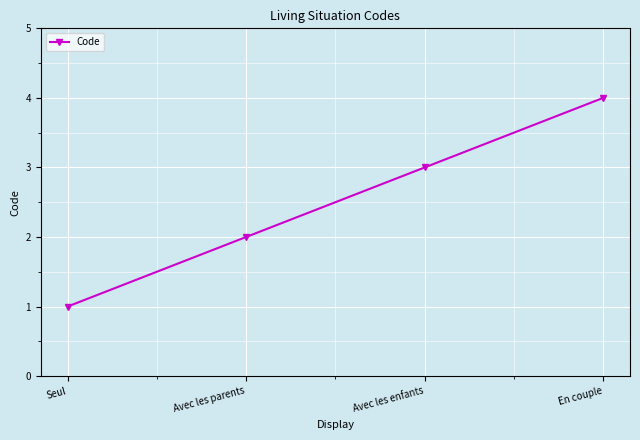

Rank the categories by value from highest to lowest.

En couple, Avec les enfants, Avec les parents, Seul